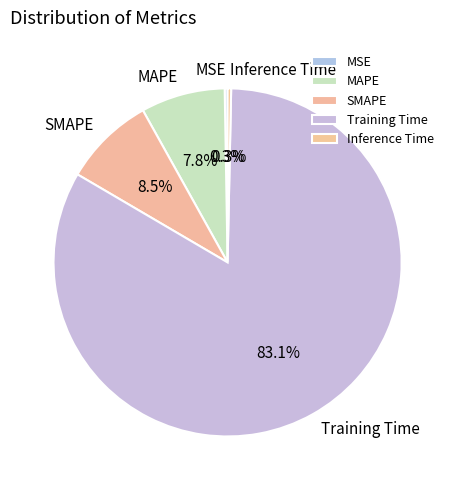

Do Training Time and SMAPE together represent more than half of the pie?

Yes